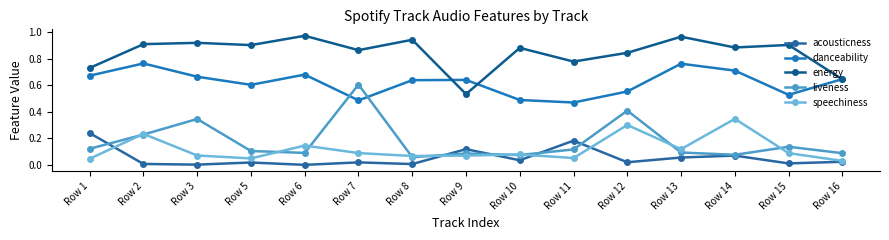

Which series changed the most between Row 6 and Row 14?

speechiness